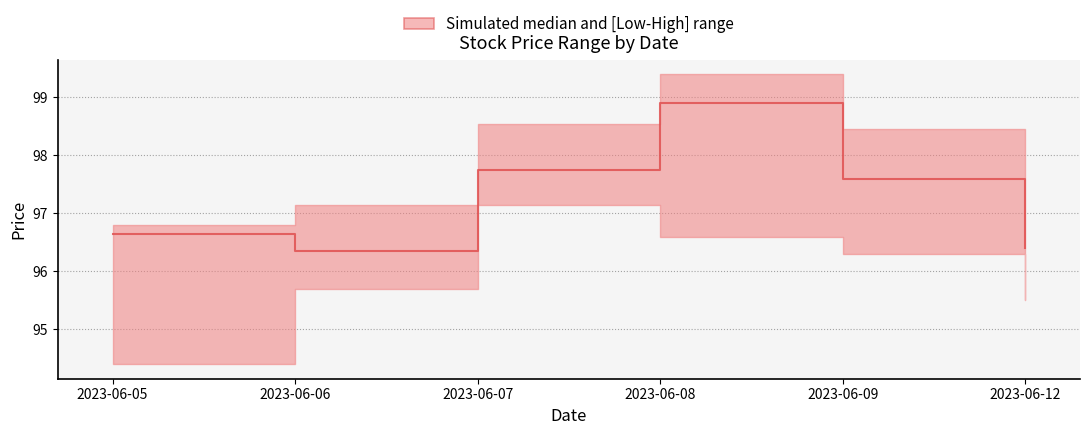

Does the chart have visible grid lines?

Yes